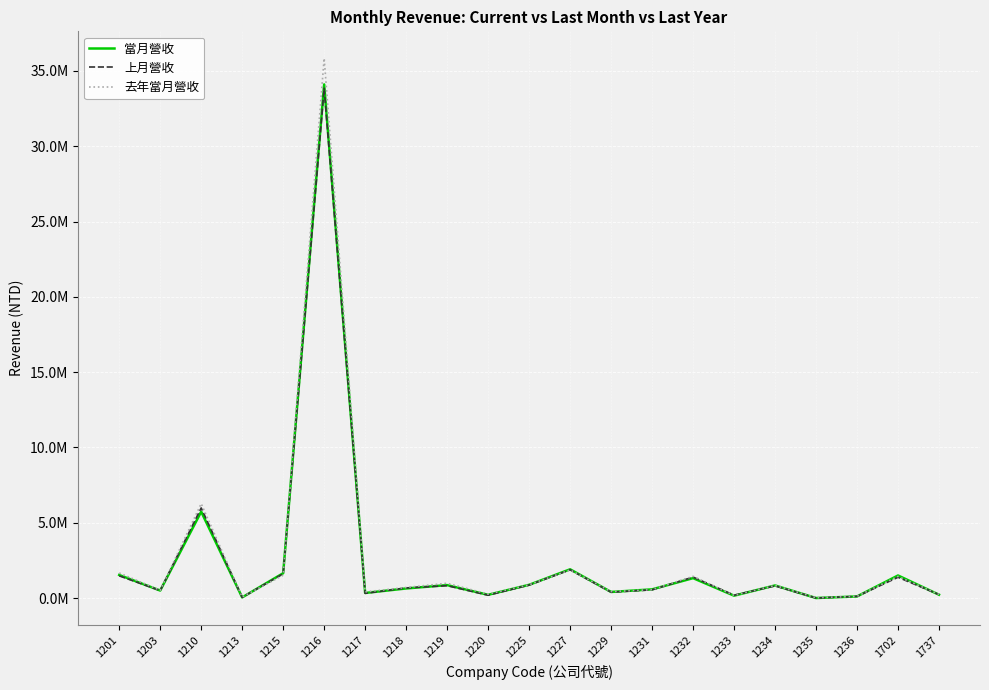

Reading right to left, what are all the values shown in this chart?

當月營收: 225324	1502484	109990	5193	840601	161165	1325815	580384	408114	1911994	882238	220289	862947	639677	341617	34105063	1652528	46321	5738622	501186	1536126
上月營收: 235649	1383166	114563	4817	811723	194381	1394449	549624	394054	1880018	865153	192649	824973	675297	316091	33849168	1617758	49849	5986895	501143	1476996
去年當月營收: 247786	1437412	118557	24396	841229	179556	1444989	560555	430845	1869329	882849	262765	985653	704442	413384	35837446	1516521	70686	6273286	521923	1668901